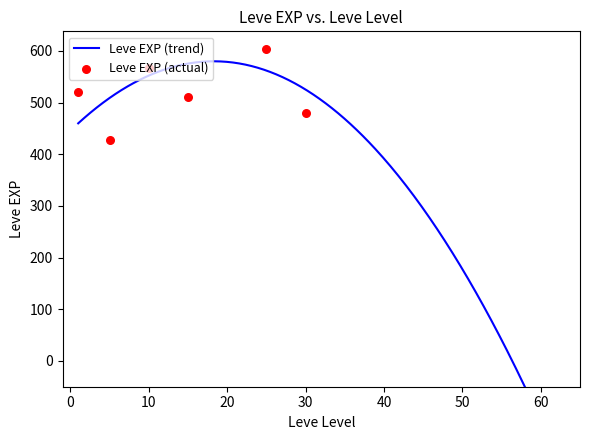

Which series contains the lowest Y value?

Leve EXP